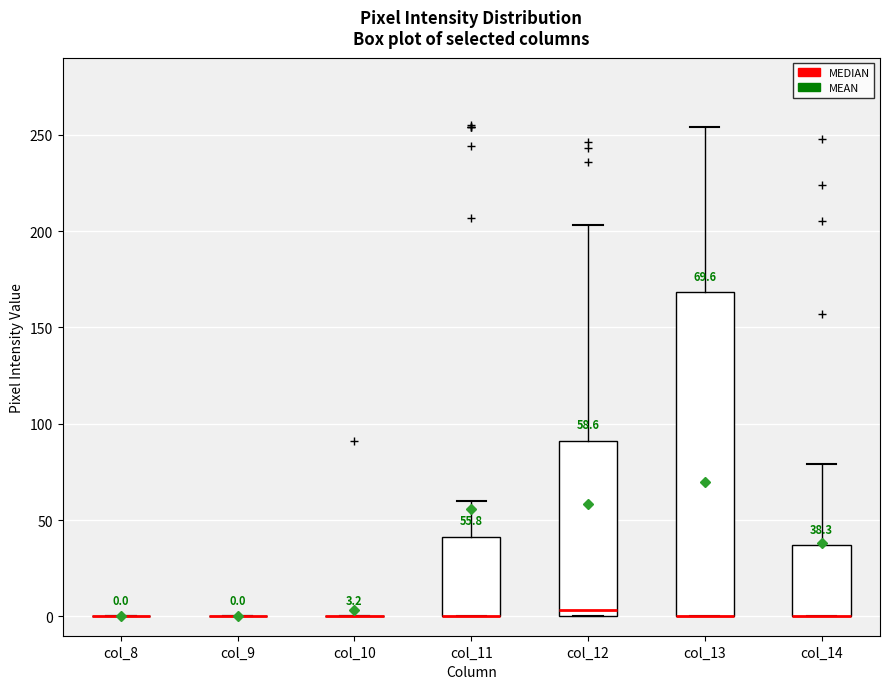

Comparing the boxes themselves (not the whiskers), which one is the tallest?

col_13